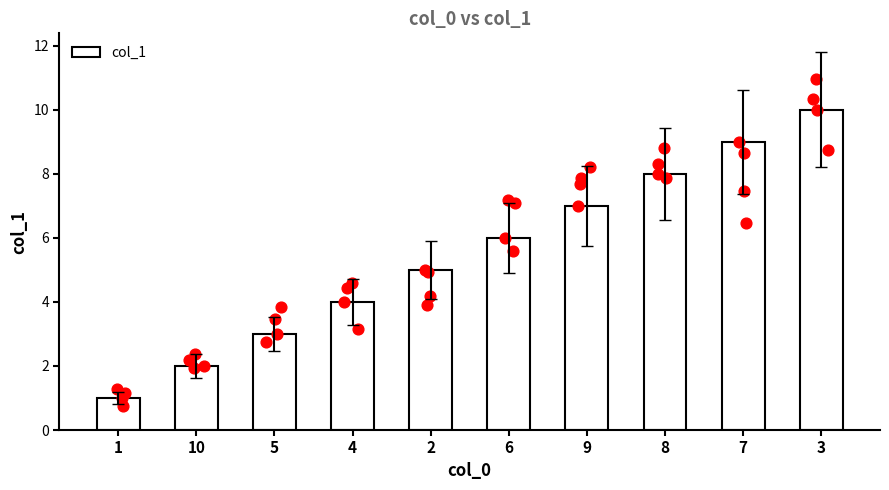

Between 8 and 7, which is larger?

7